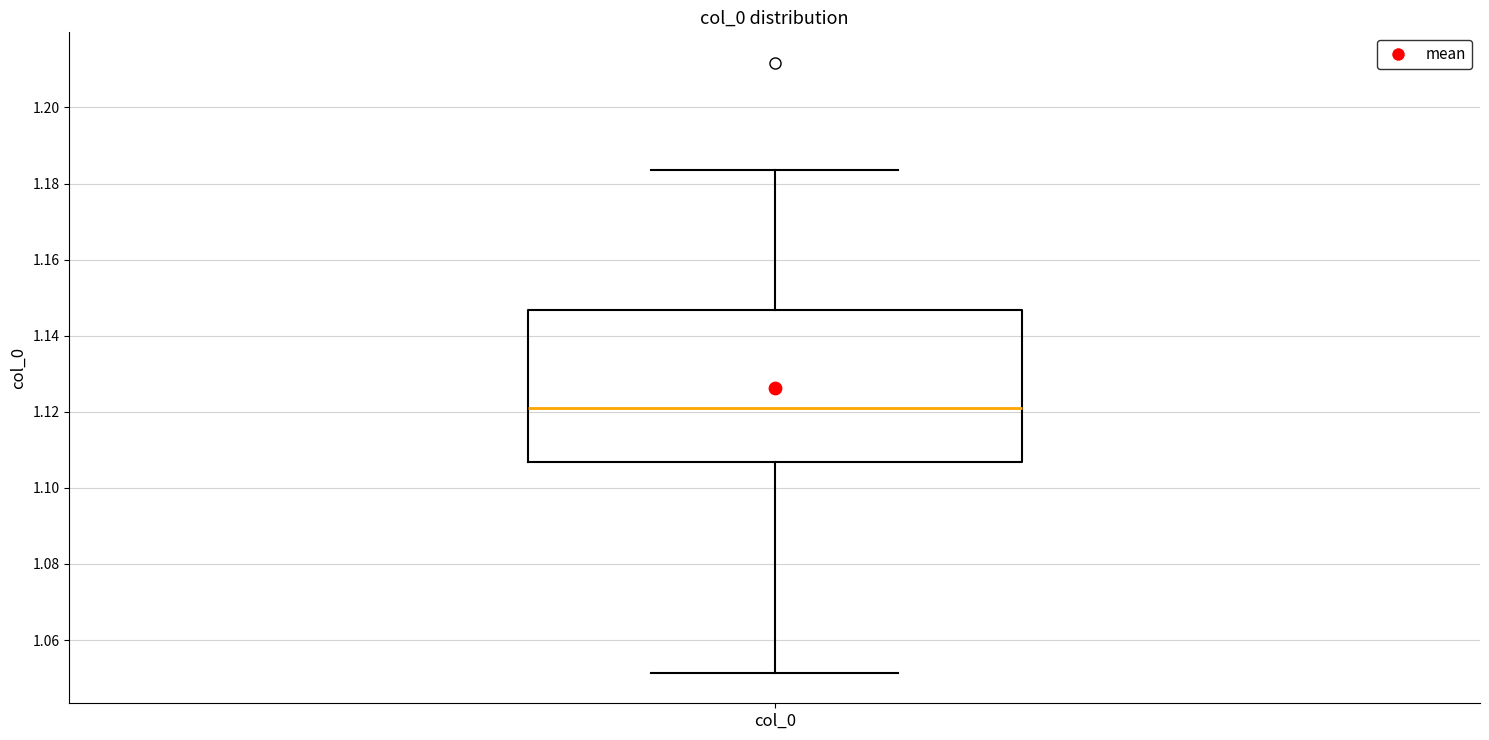

Where is the lower edge of the box for col_0 on the y-axis? The values are not printed on the chart, so give them approximately, as read against the axis.

1.106